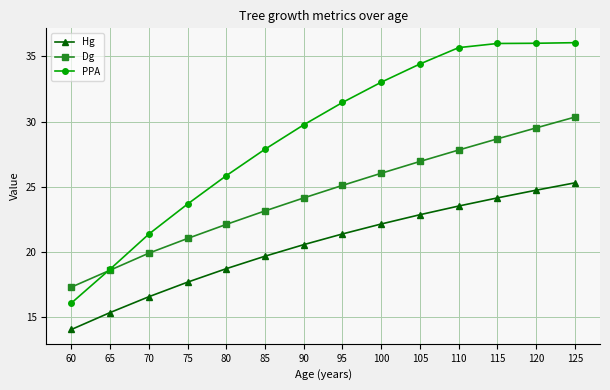

Reading right to left, transcribe all the data shown in this chart.

Hg: 25.3	24.7	24.2	23.5	22.9	22.2	21.4	20.6	19.7	18.7	17.7	16.6	15.4	14.1
Dg: 30.3	29.5	28.7	27.8	26.9	26.0	25.1	24.2	23.2	22.1	21.0	19.9	18.6	17.3
PPA: 36.0	36.0	36.0	35.7	34.4	33.0	31.5	29.8	27.9	25.9	23.7	21.4	18.7	16.1